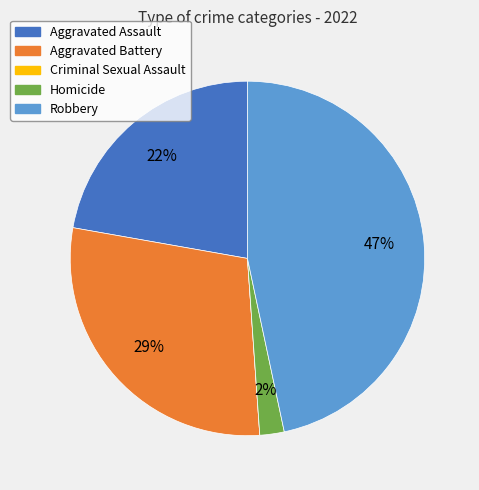

To the nearest percent, what is the difference between the largest and smallest slice percentages?

47%